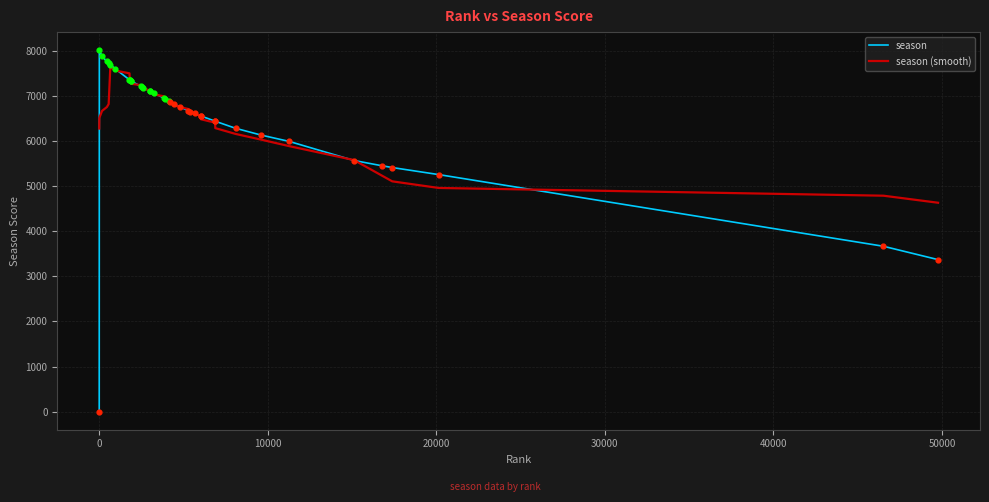

What is the highest value of the season (smooth) series?

7631.2